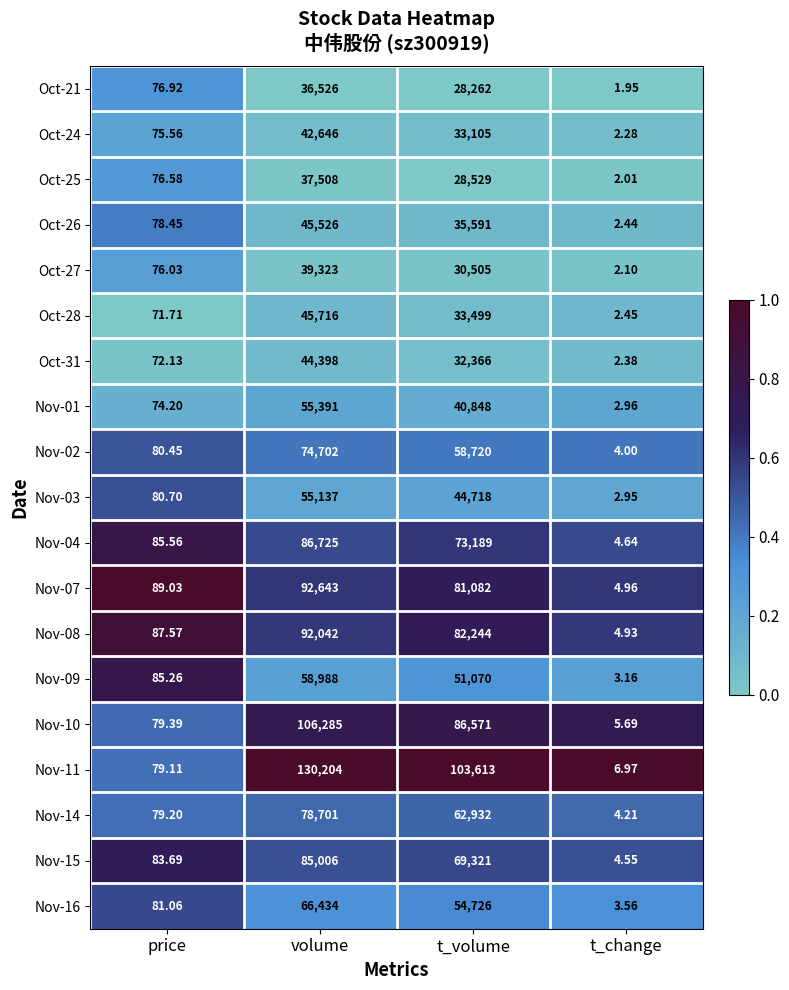

At t_change, list the series in order from largest to smallest.

Nov-11, Nov-10, Nov-07, Nov-08, Nov-04, Nov-15, Nov-14, Nov-02, Nov-16, Nov-09, Nov-01, Nov-03, Oct-28, Oct-26, Oct-31, Oct-24, Oct-27, Oct-25, Oct-21